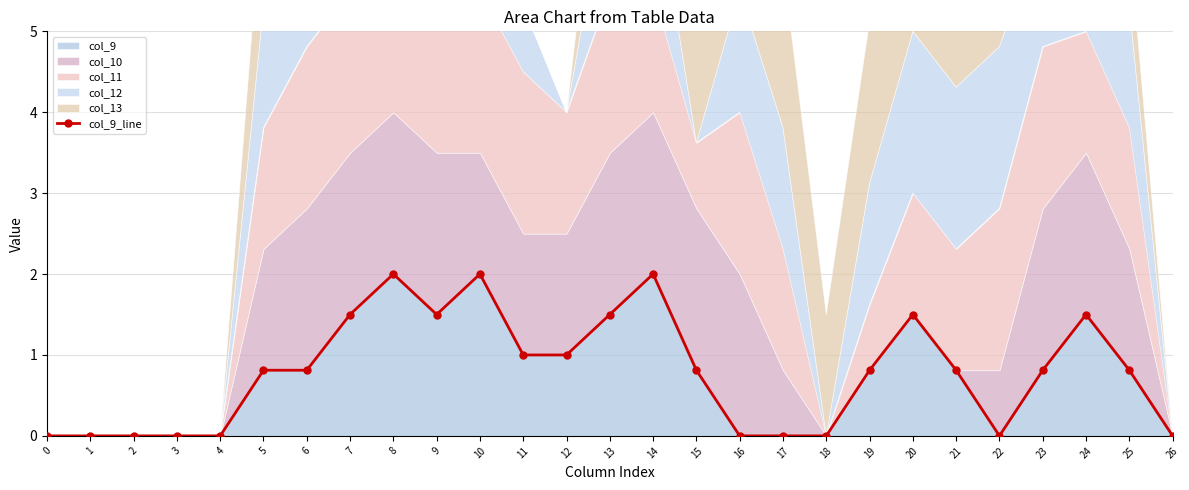

Where is the first local maximum?

8